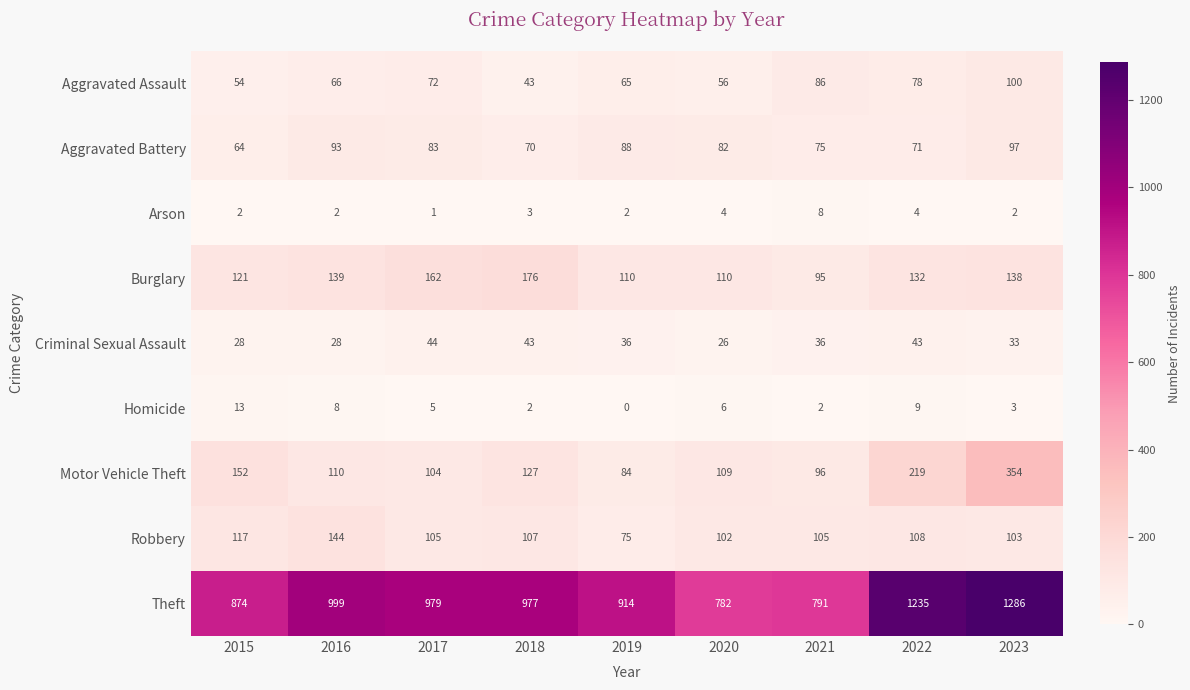

What is the difference between the second highest and minimum values in the Theft series?

453